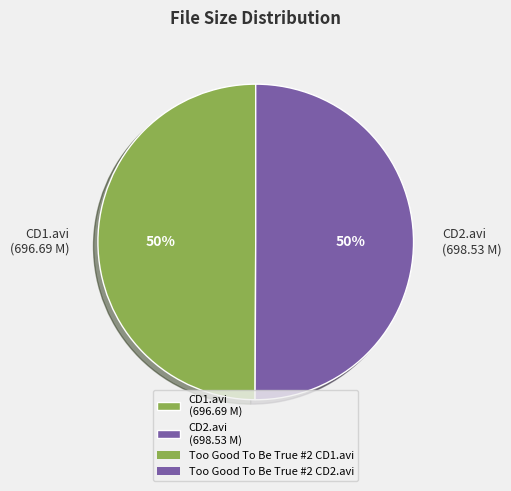

Count the number of slices in the pie.

2